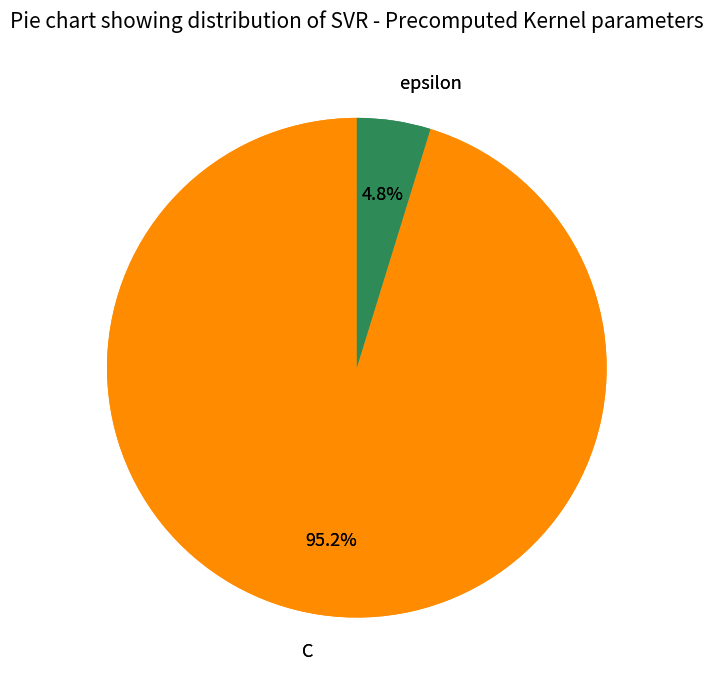

Which slice is the largest?

C